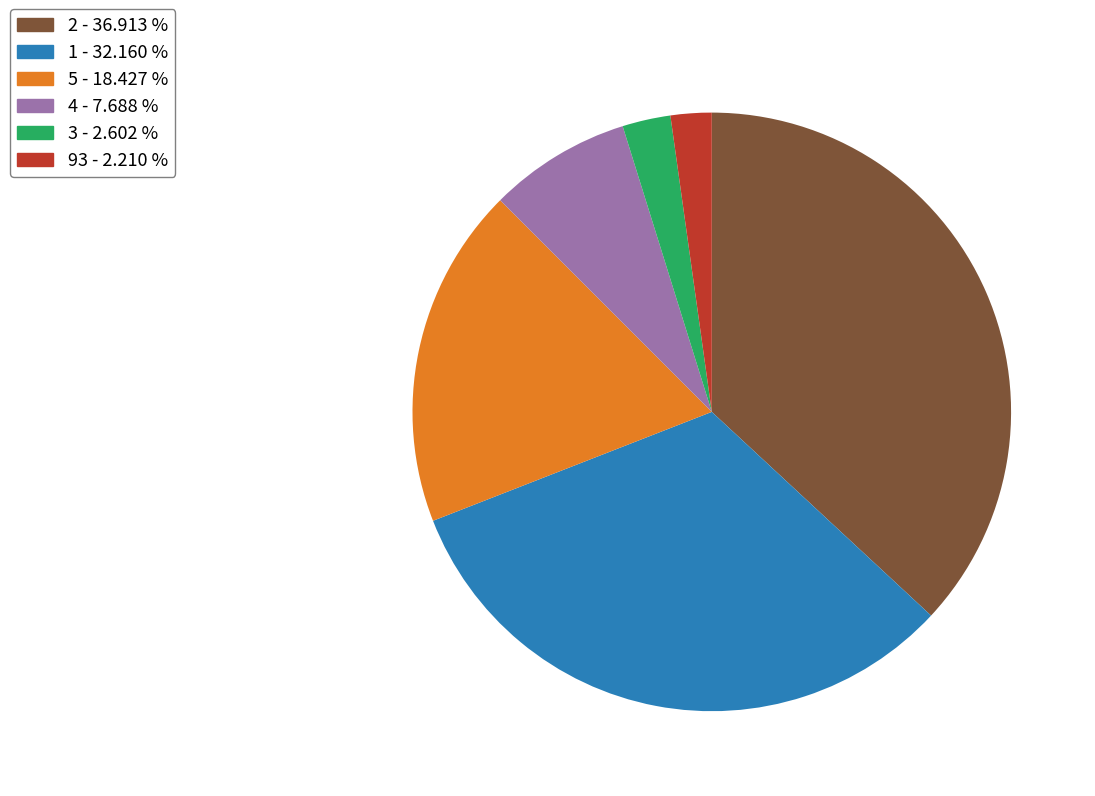

Which has a higher value, 1 - 32.160 % or 93 - 2.210 %?

1 - 32.160 %